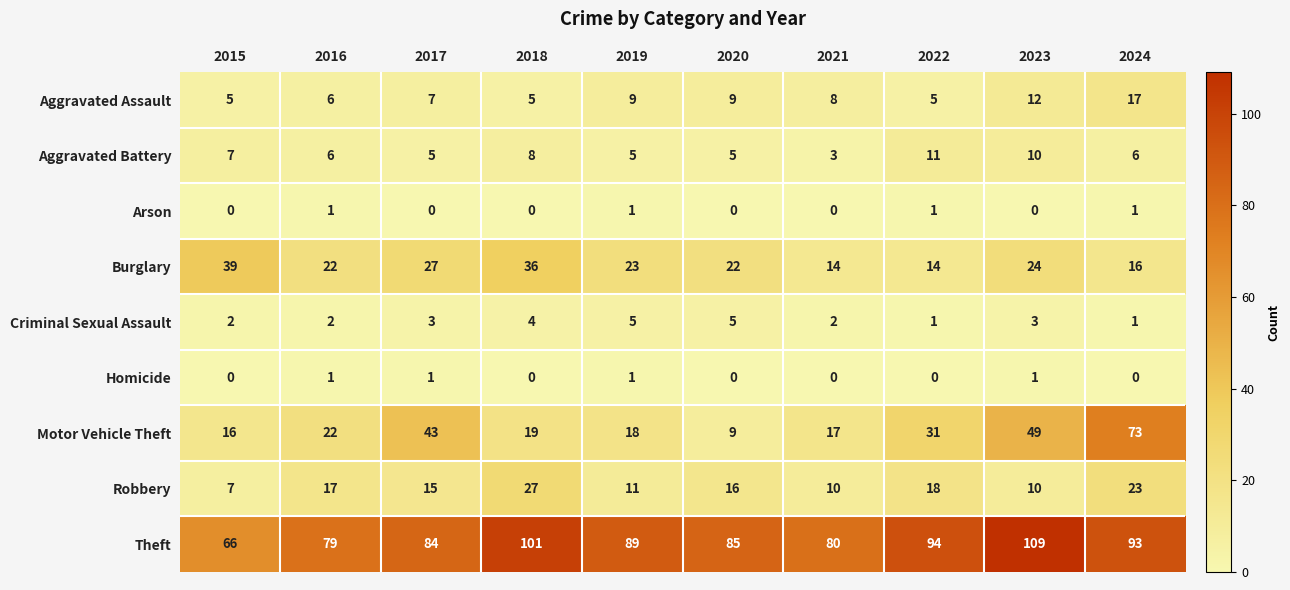

Which series has the largest total across all categories?

Theft